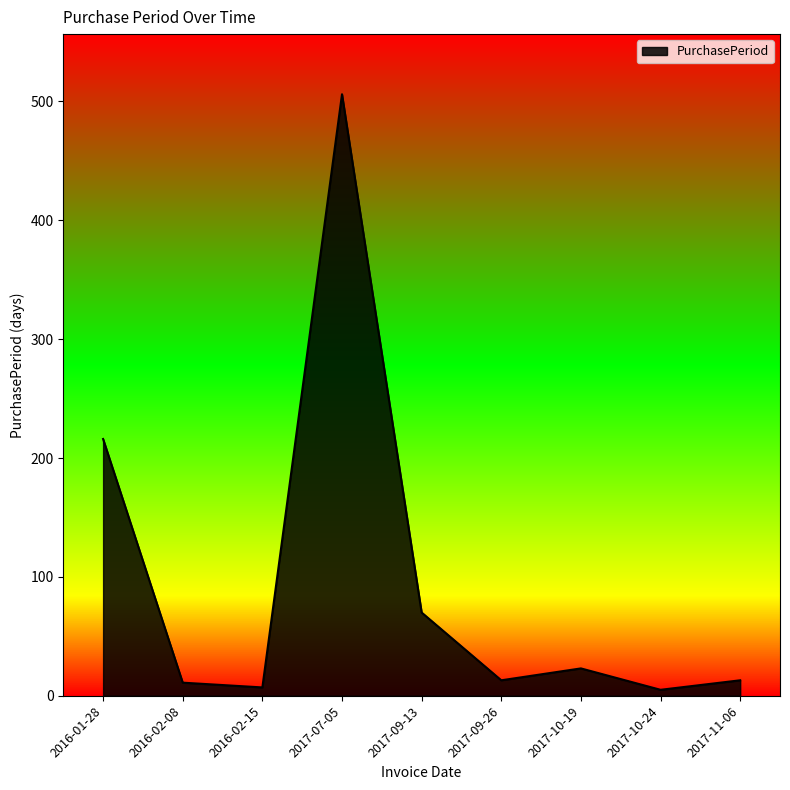

What is the difference between the maximum and minimum values?

501